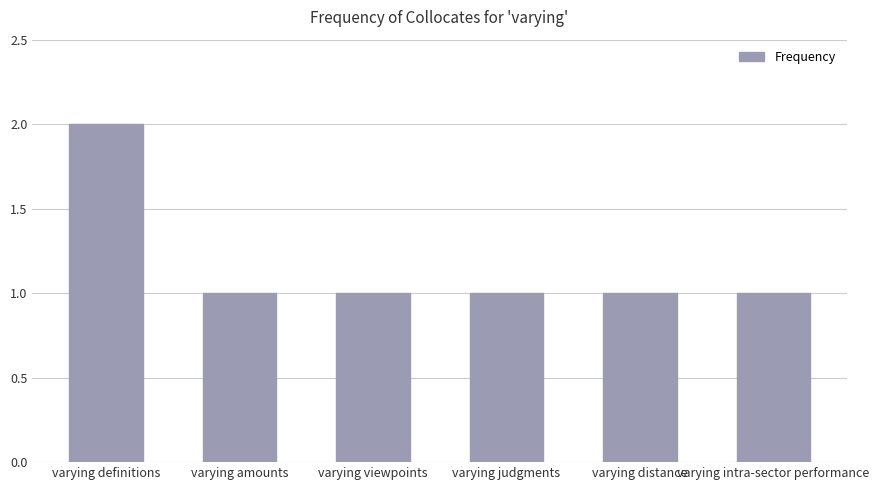

True or false: the data shows 2 at varying viewpoints.

False